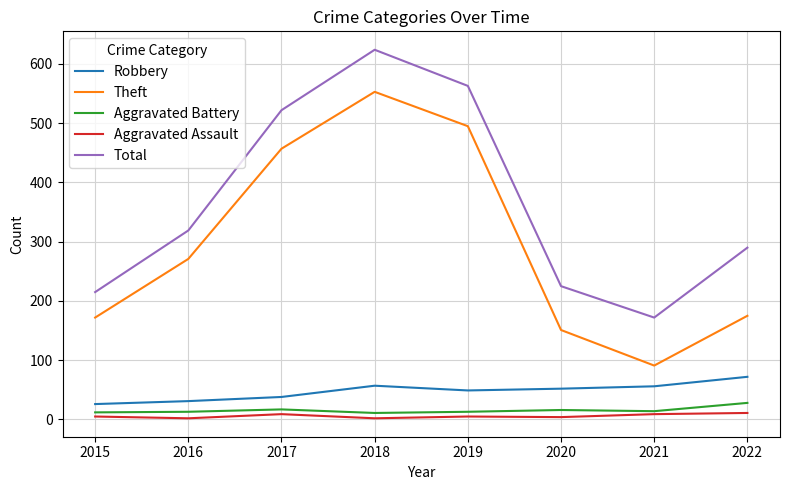

True or false: Robbery and Aggravated Battery intersect in this chart.

False